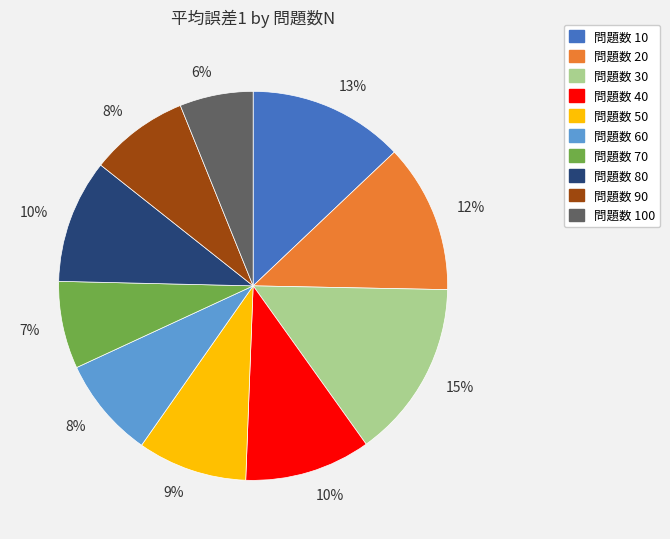

Is there any slice that represents more than half of the pie?

No